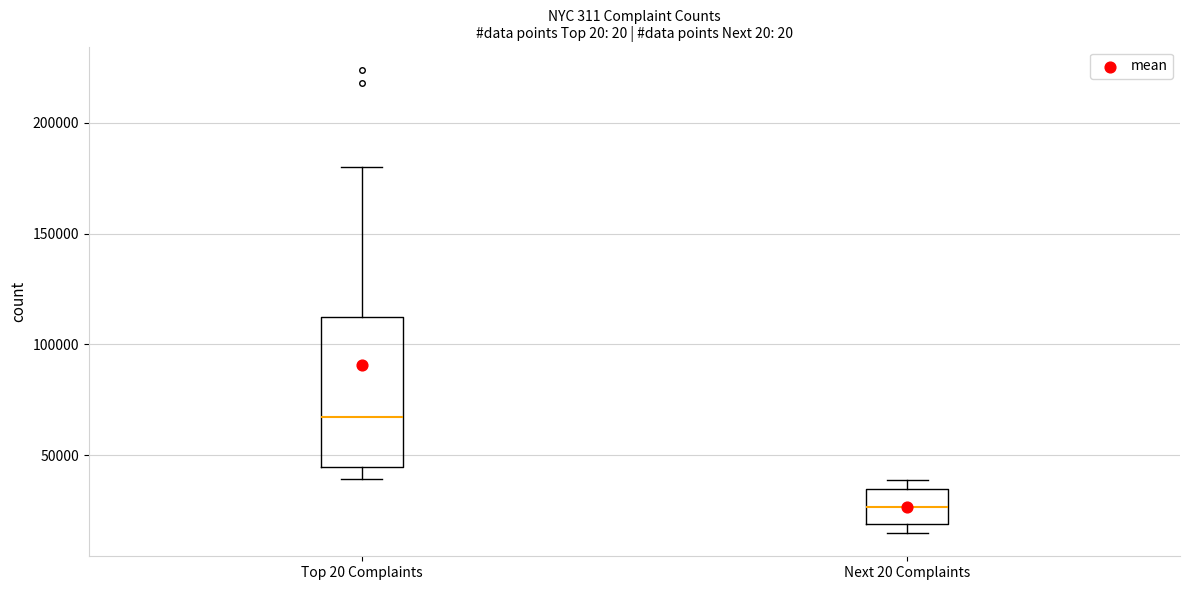

Where does the median line of the box for Next 20 Complaints sit on the y-axis? The values are not printed on the chart, so give them approximately, as read against the axis.

25000